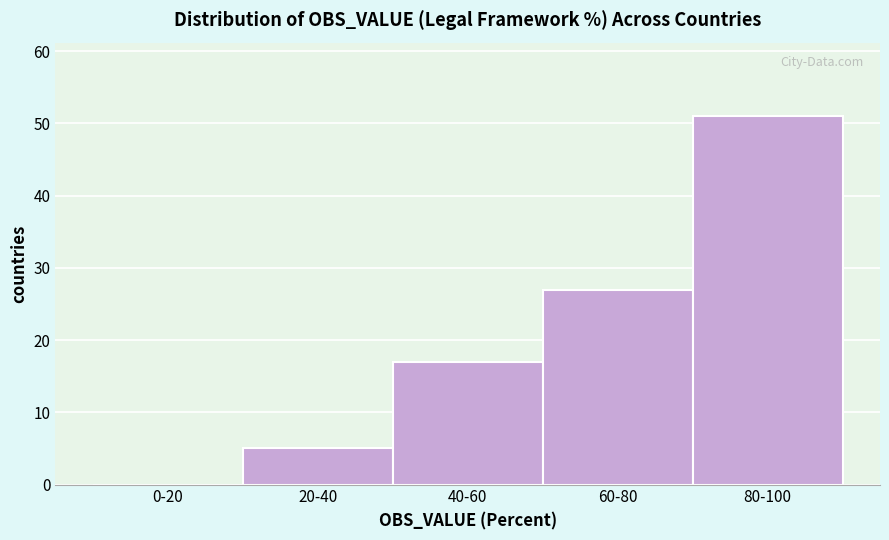

Reading left to right, what are all the values shown in this chart?

0-20=0	20-40=5	40-60=17	60-80=27	80-100=51